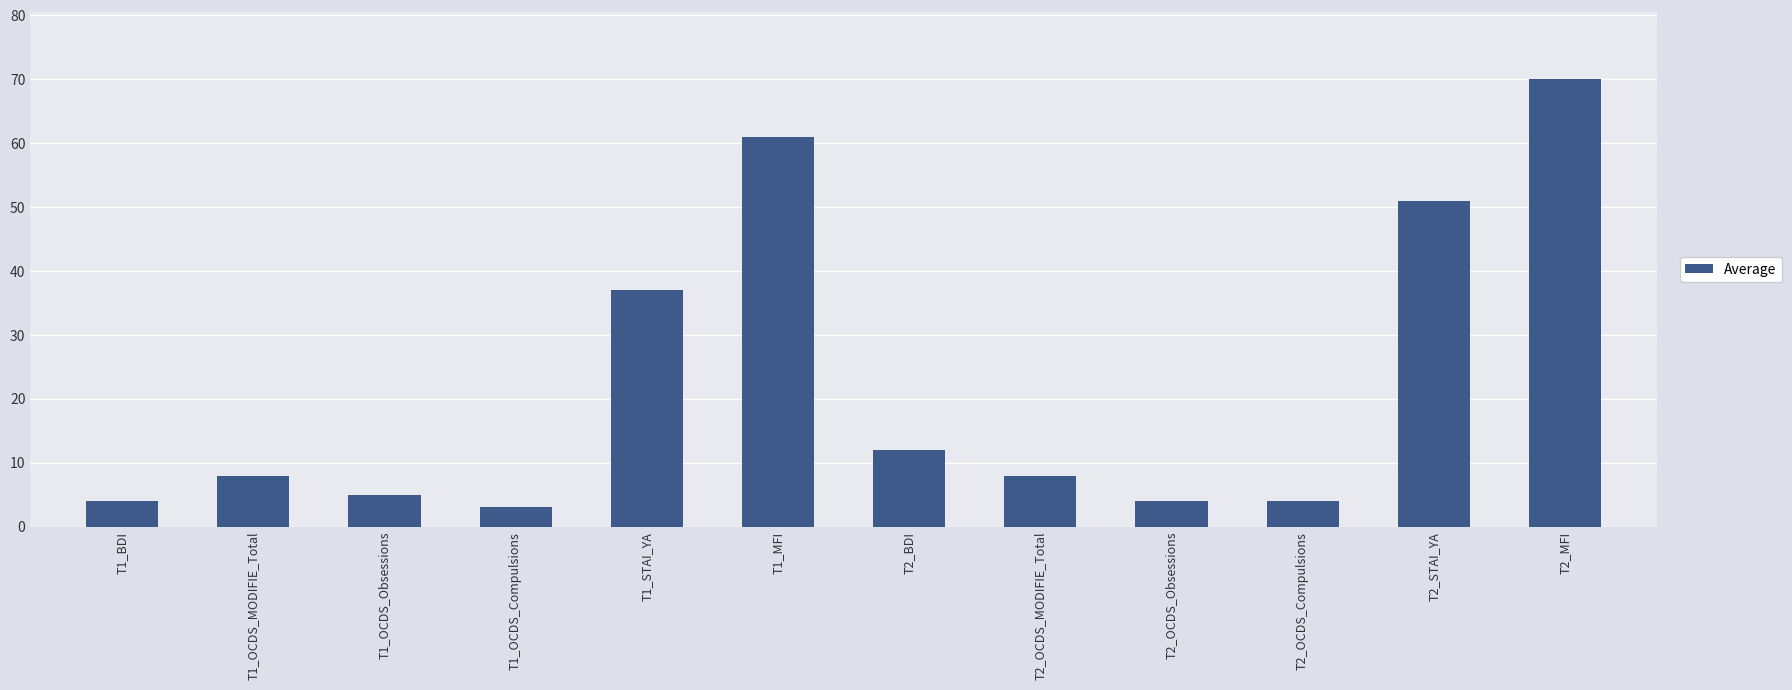

What is the change in value from T1_STAI_YA to T2_STAI_YA?

+14